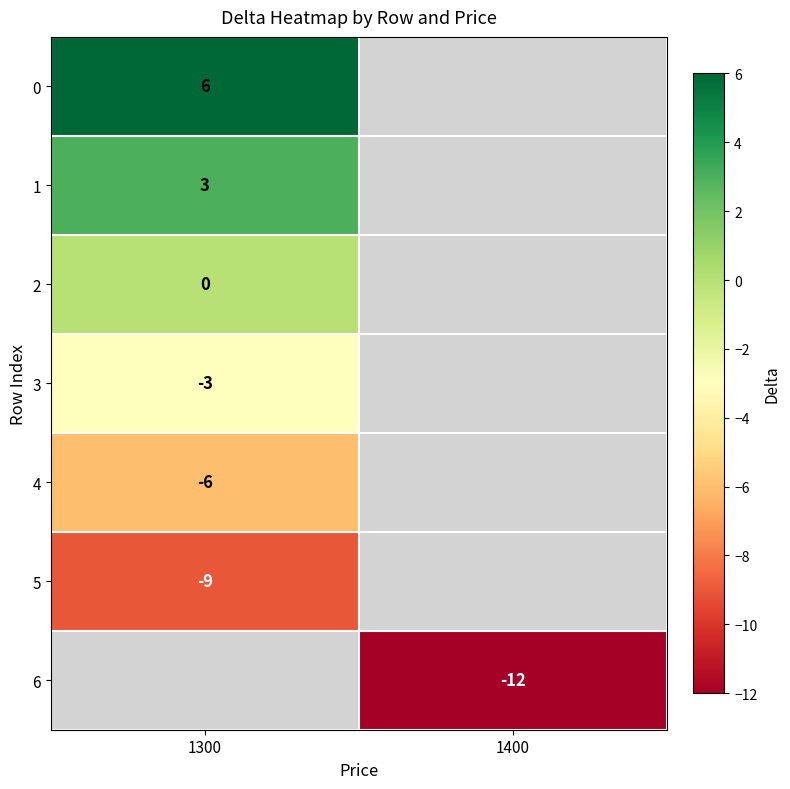

What is the greatest value displayed?

6.0